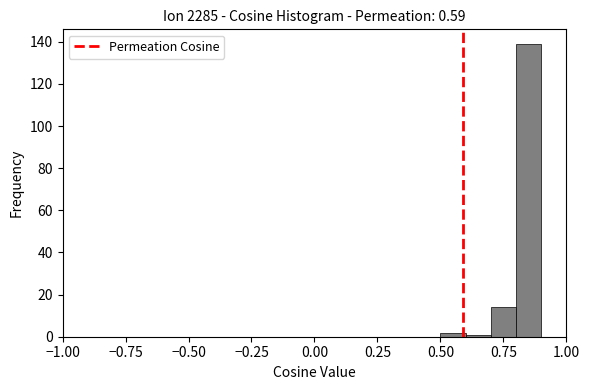

Read against the x-axis, roughly where is the centre of the tallest bar?

0.85